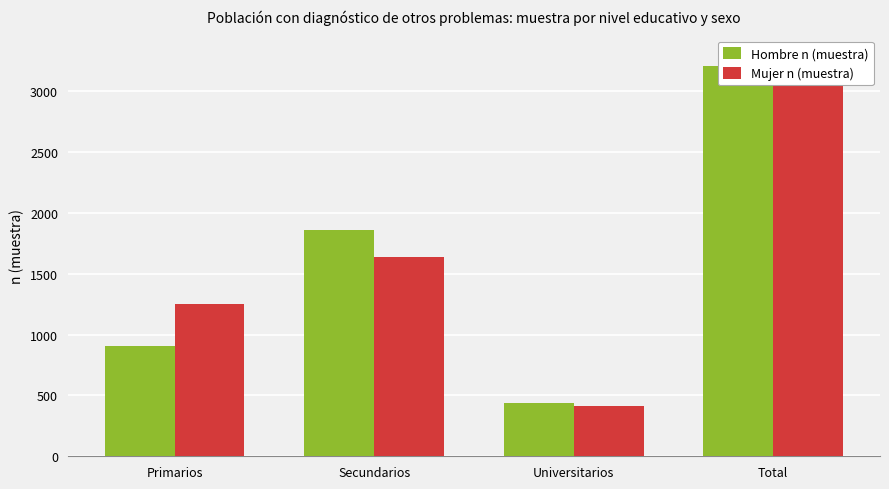

What is the label of the 1st bar from the left?

Primarios